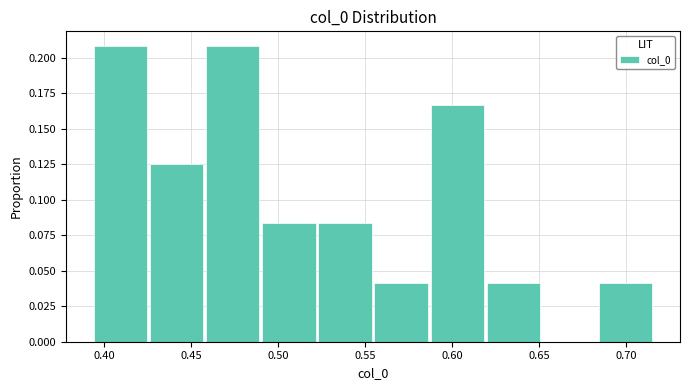

Reading left to right, list every bar in this chart as the range it spans on the x-axis followed by its height. Neither the bar edges nor the heights are printed on the chart, so give them approximately, as read against the axes.

0.395 to 0.425: 0.210
0.425 to 0.460: 0.125
0.460 to 0.490: 0.210
0.490 to 0.525: 0.085
0.525 to 0.555: 0.085
0.555 to 0.590: 0.040
0.590 to 0.620: 0.165
0.620 to 0.650: 0.040
0.650 to 0.685: 0
0.685 to 0.715: 0.040